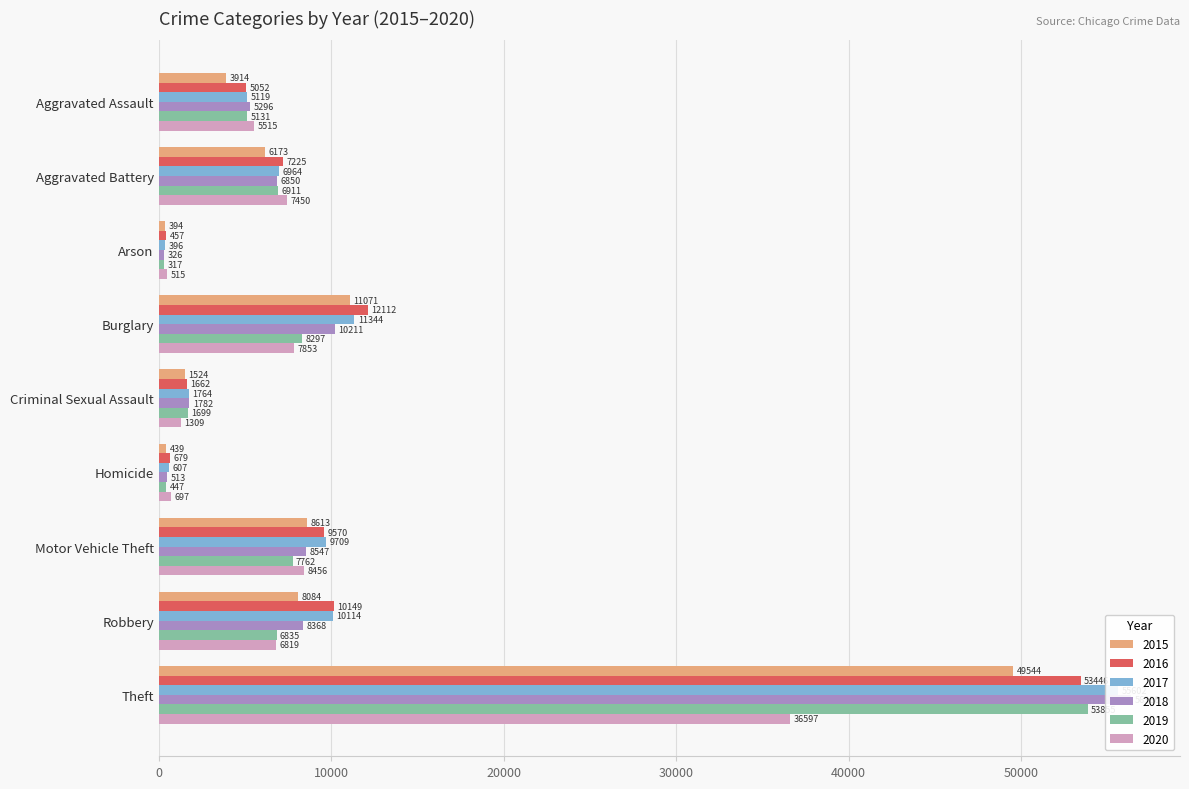

True or false: 2019 has a value of 12184 at Robbery.

False